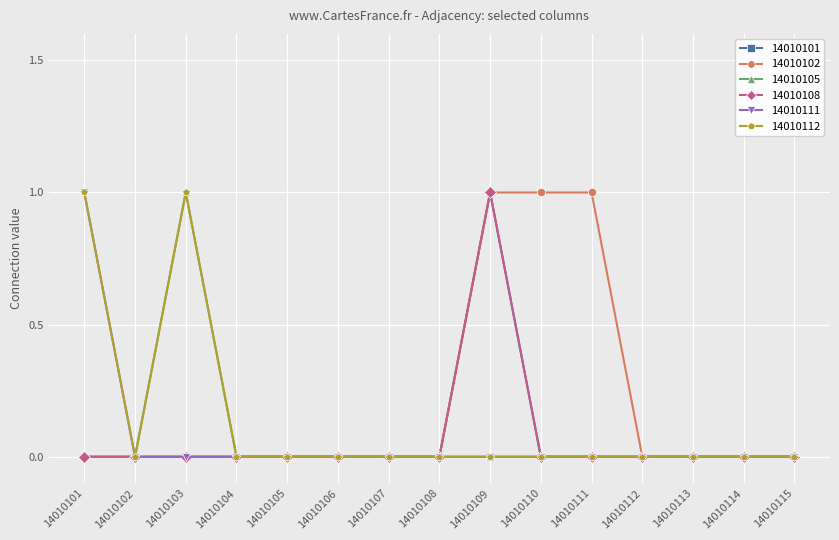

Which has a higher value, 14010105 or 14010112?

14010105